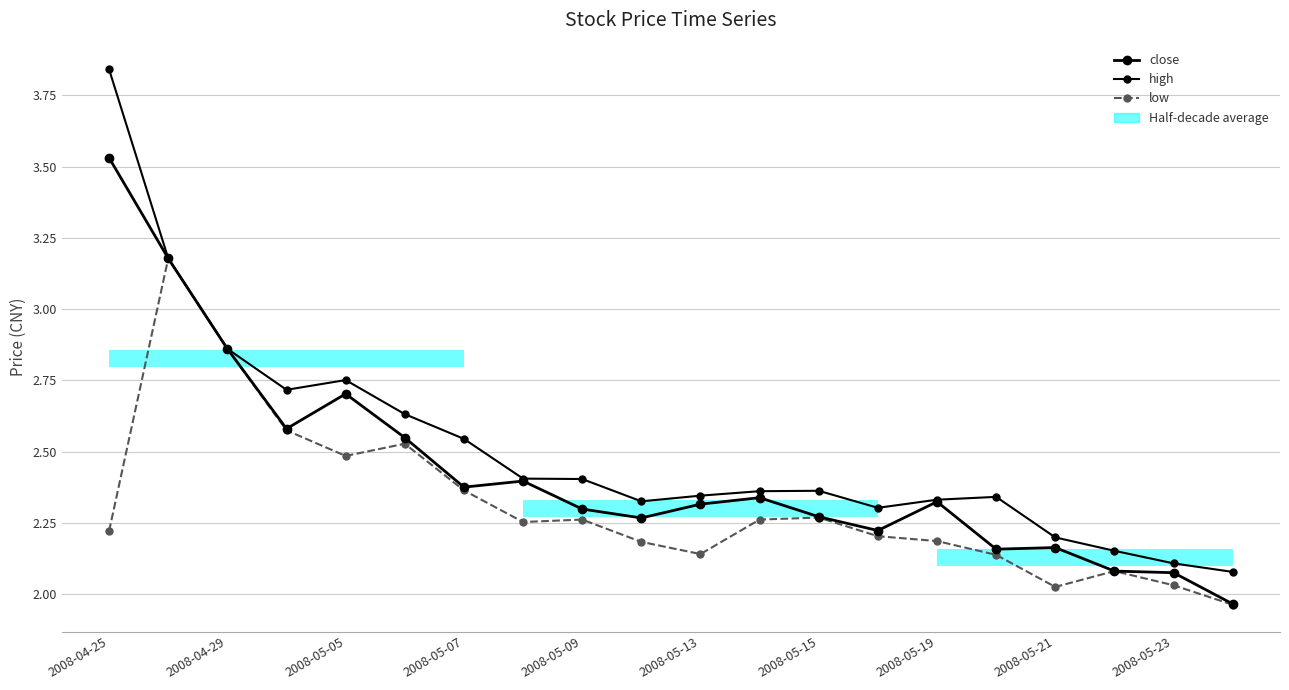

Is the value of close at 2008-05-19 greater than the value of low at 10?

Yes